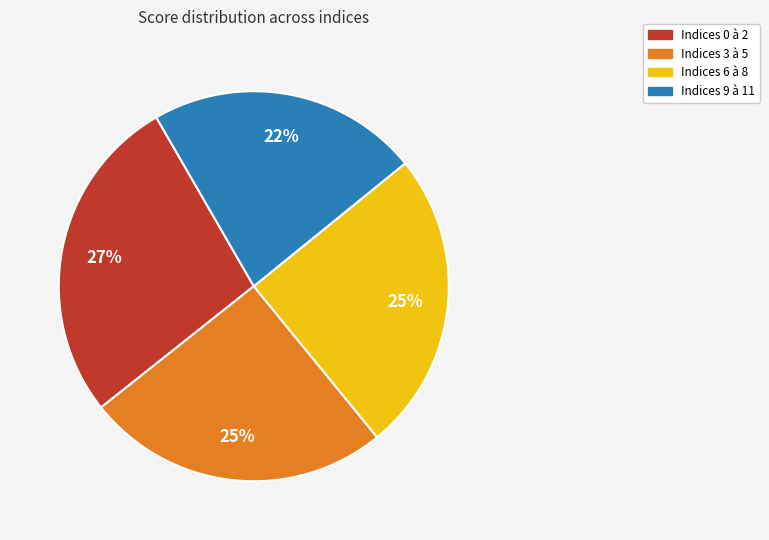

Does any single category account for the majority?

No